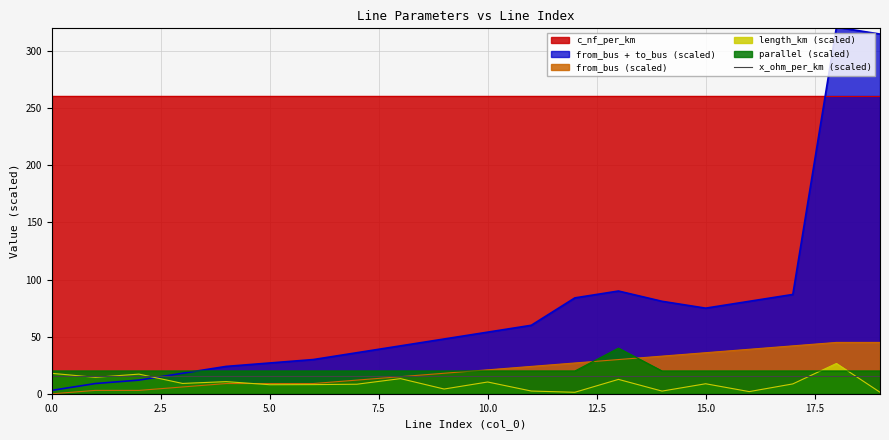

Is it true that from_bus equals 29.9 at 10?

False